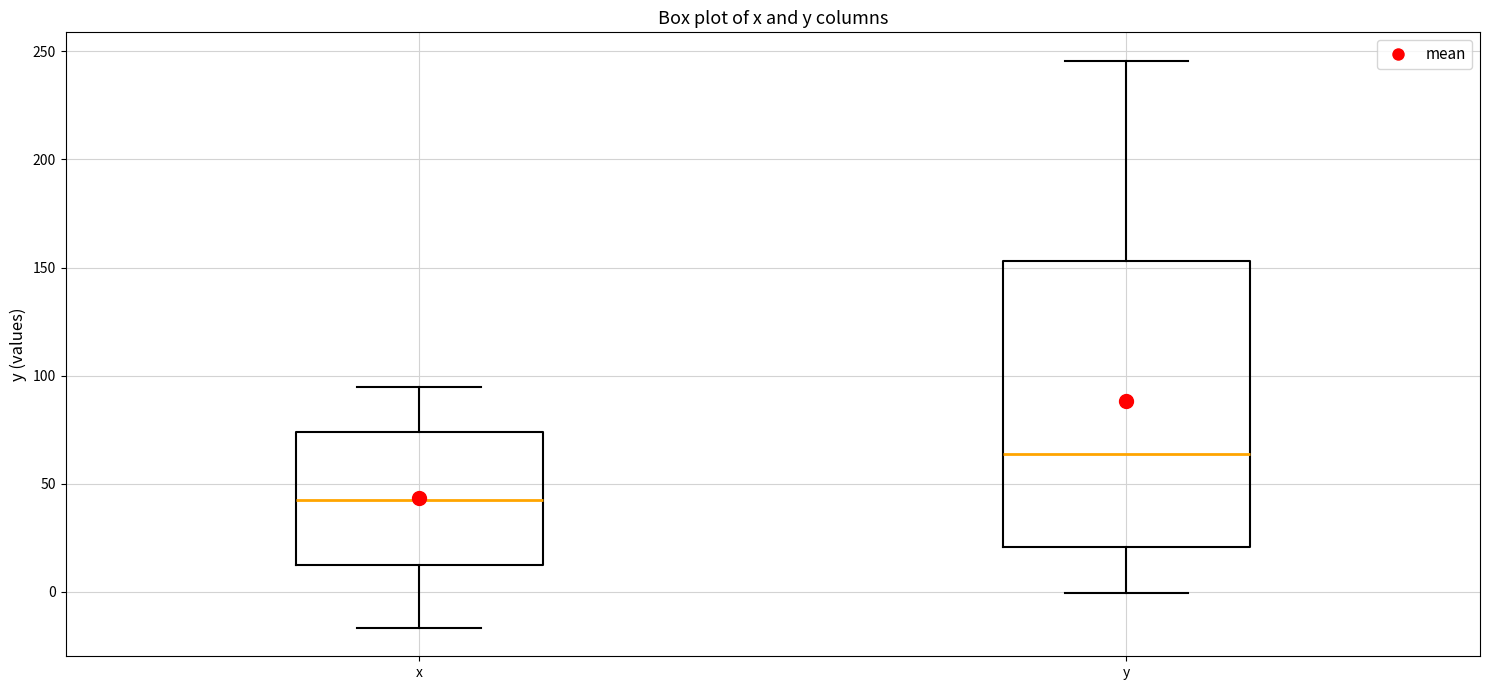

Where is the lower edge of the box for x on the y-axis? The values are not printed on the chart, so give them approximately, as read against the axis.

10